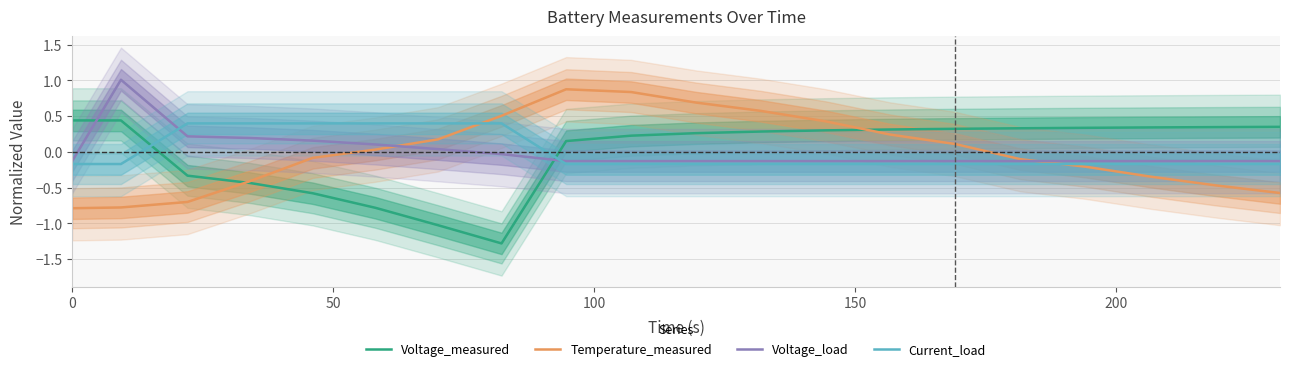

What is the lowest value of the Voltage_measured series?

-1.3